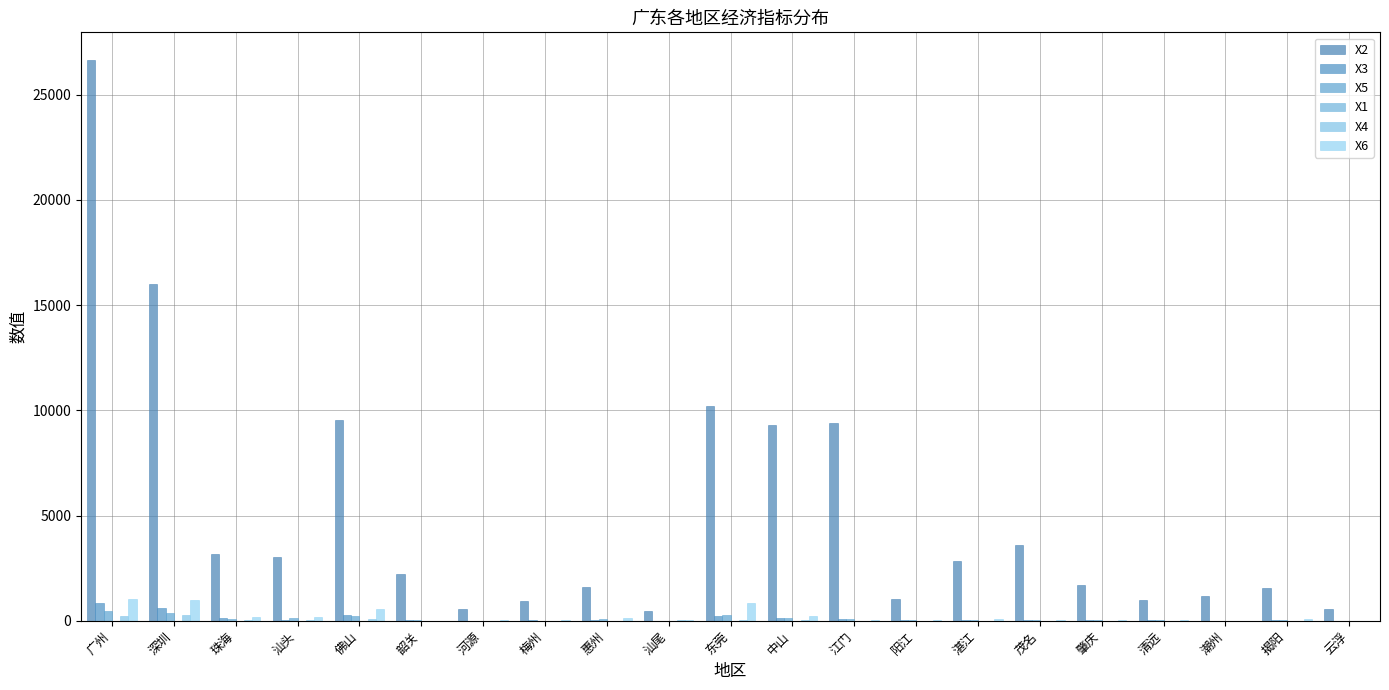

Count the number of data series in this chart.

6